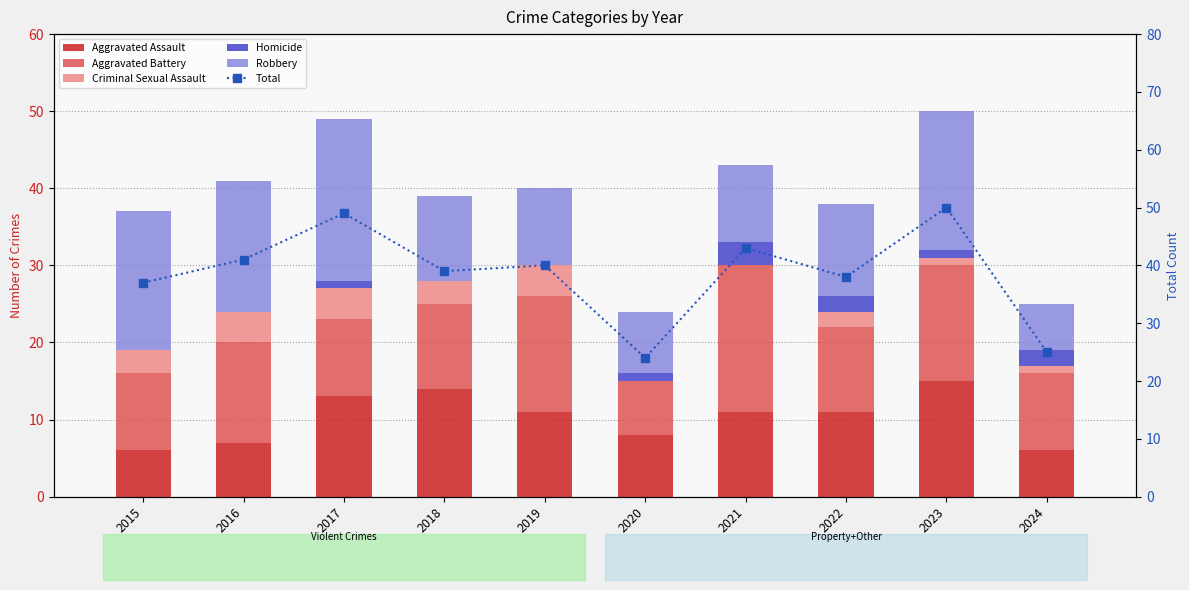

What are all the series names shown in the legend?

Aggravated Assault, Aggravated Battery, Criminal Sexual Assault, Homicide, Robbery, Total